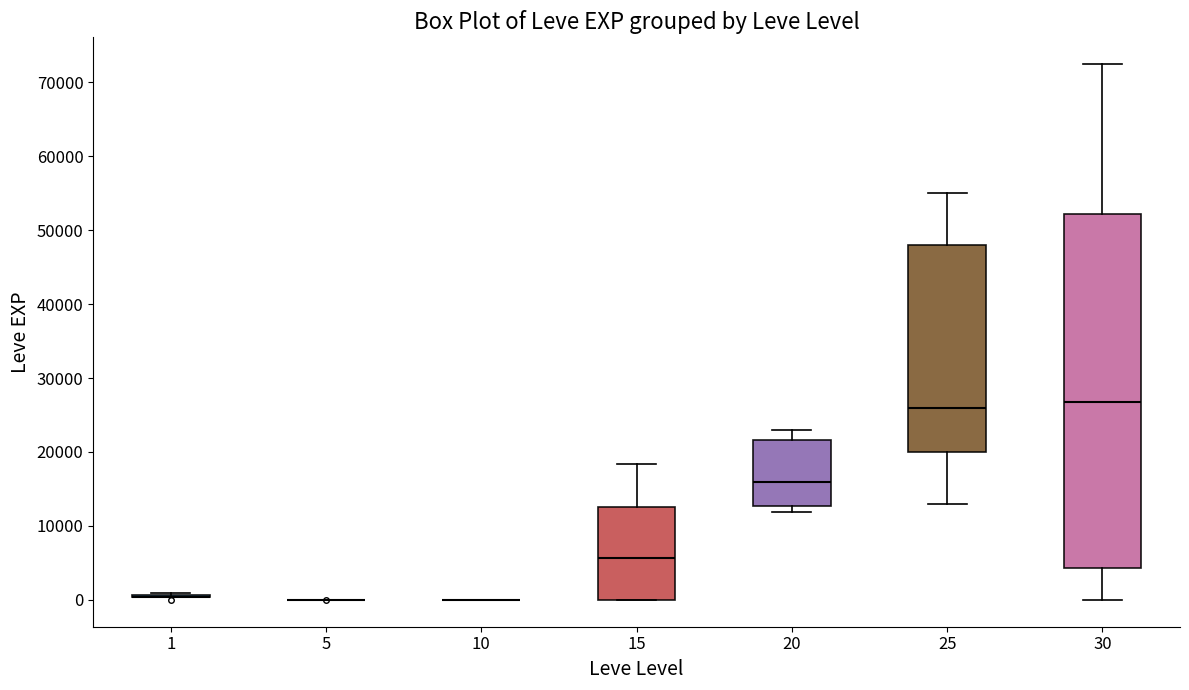

Reading left to right, read every box against the y-axis: the position of its median line, the range the box covers, and the ends of its whiskers. The values are not printed on the chart, so give them approximately, as read against the axis.

1: box collapsed to a line at 0, whiskers 0 to 1000
5: box collapsed to a line at 0, whiskers 0 to 0
10: box collapsed to a line at 0, whiskers 0 to 0
15: median 6000, box 0 to 13000, whiskers 0 to 18000
20: median 16000, box 13000 to 22000, whiskers 12000 to 23000
25: median 26000, box 20000 to 48000, whiskers 13000 to 55000
30: median 27000, box 4000 to 52000, whiskers 0 to 72000